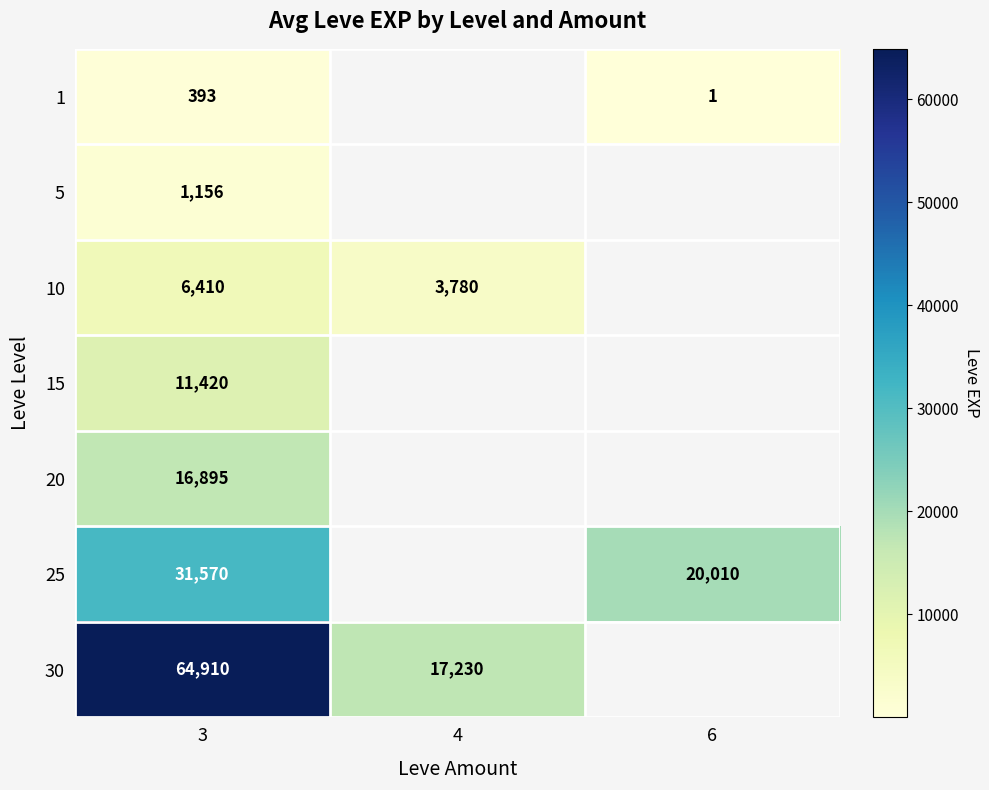

Count the number of data series in this chart.

7